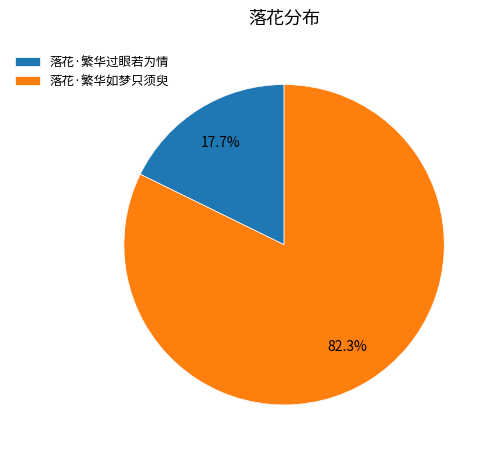

Rank the categories by value from highest to lowest.

落花·繁华如梦只须臾, 落花·繁华过眼若为情